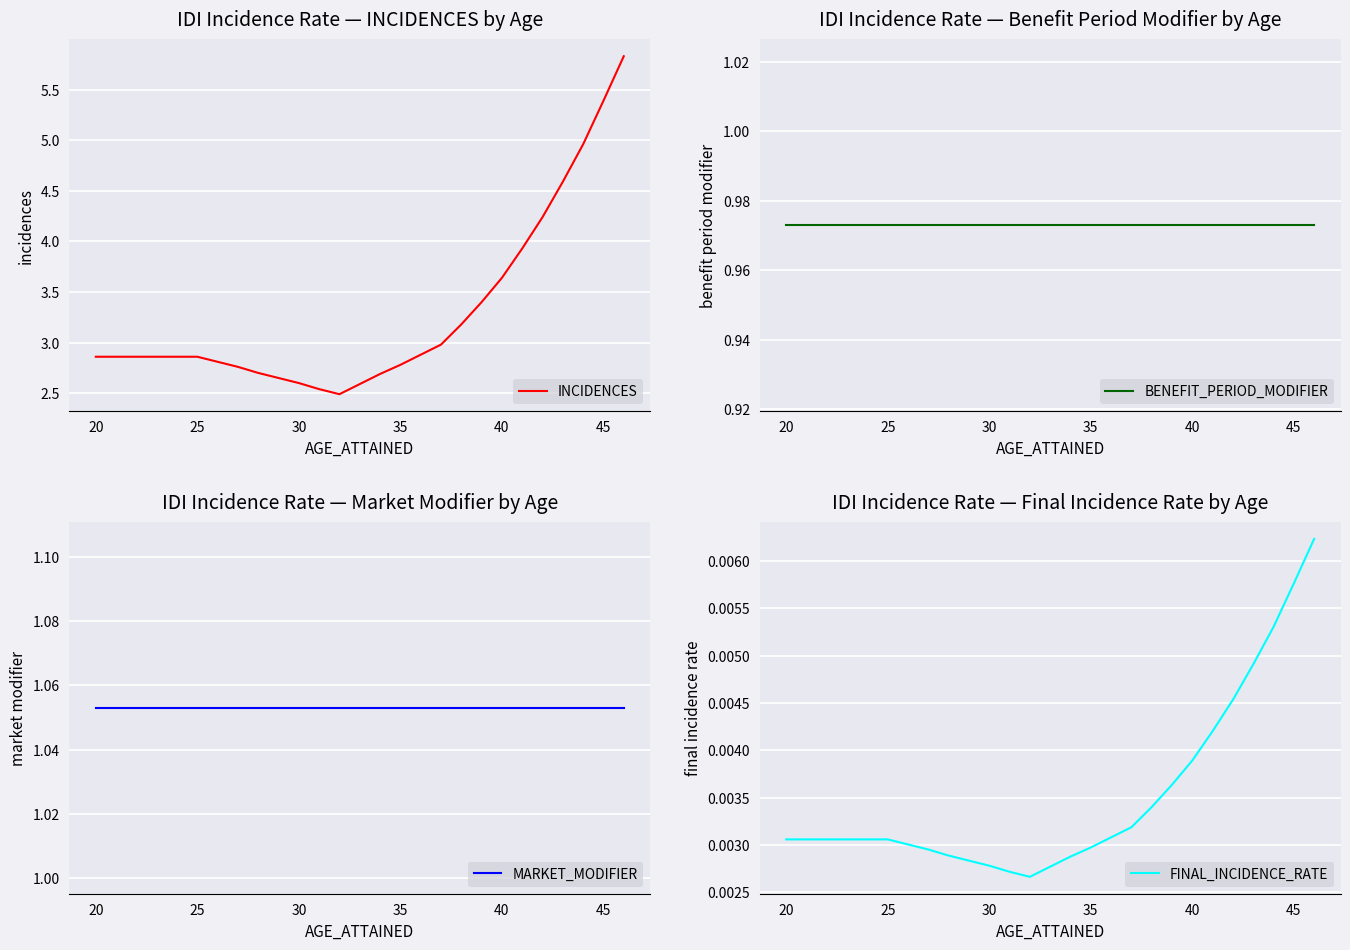

The value of INCIDENCES at 30 is 2.6. True or false?

True